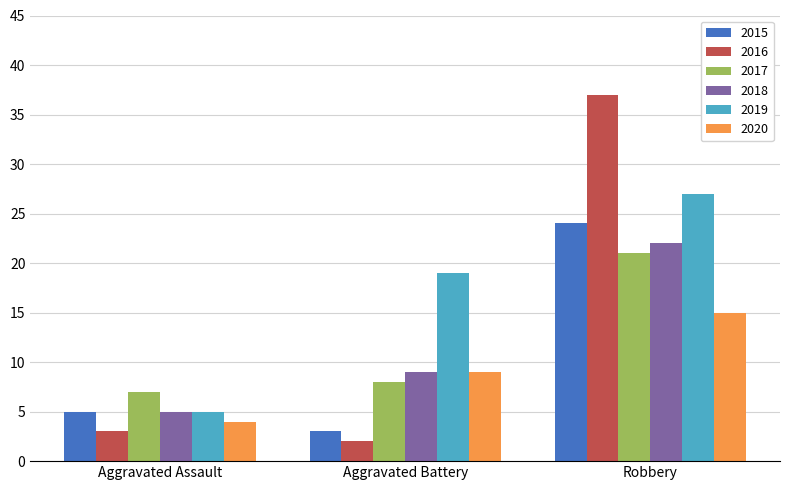

Reading left to right, extract all data points from this chart.

2015: Aggravated Assault=5	Aggravated Battery=3	Robbery=24
2016: Aggravated Assault=3	Aggravated Battery=2	Robbery=37
2017: Aggravated Assault=7	Aggravated Battery=8	Robbery=21
2018: Aggravated Assault=5	Aggravated Battery=9	Robbery=22
2019: Aggravated Assault=5	Aggravated Battery=19	Robbery=27
2020: Aggravated Assault=4	Aggravated Battery=9	Robbery=15